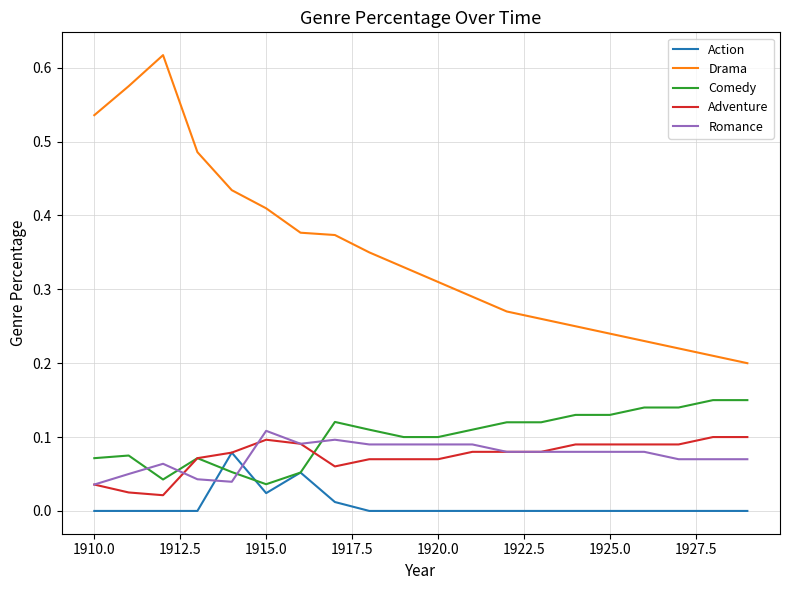

True or false: Comedy and Drama cross at least once.

False